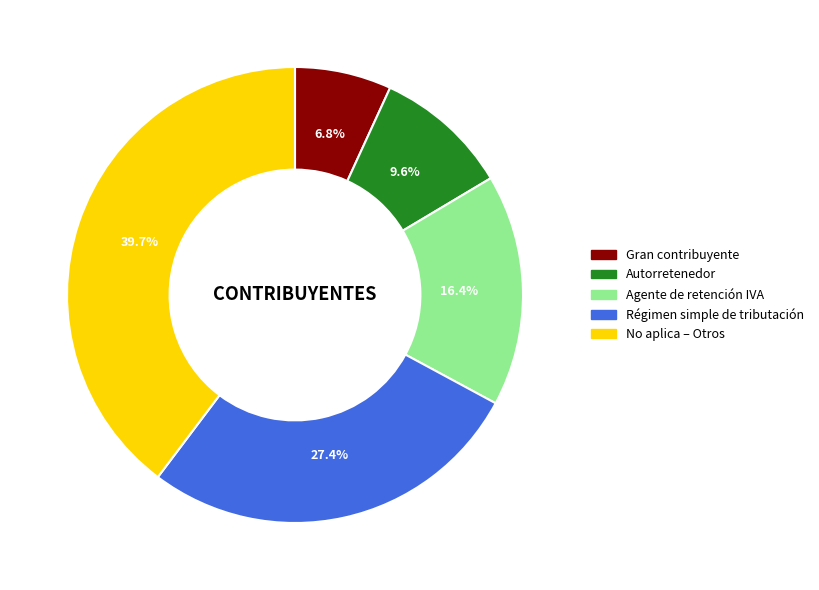

Does any single category account for the majority?

No